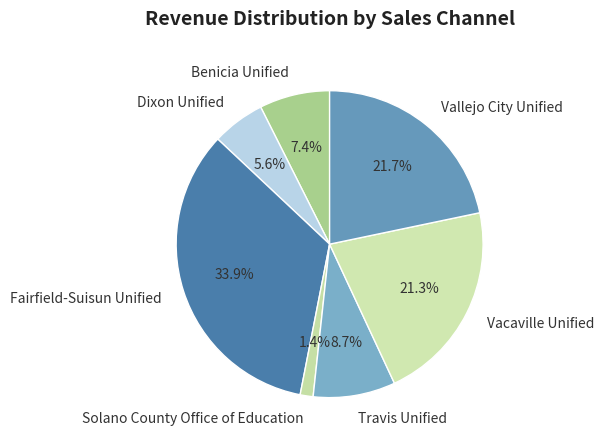

How much of the chart is everything except Fairfield-Suisun Unified?

66.1%